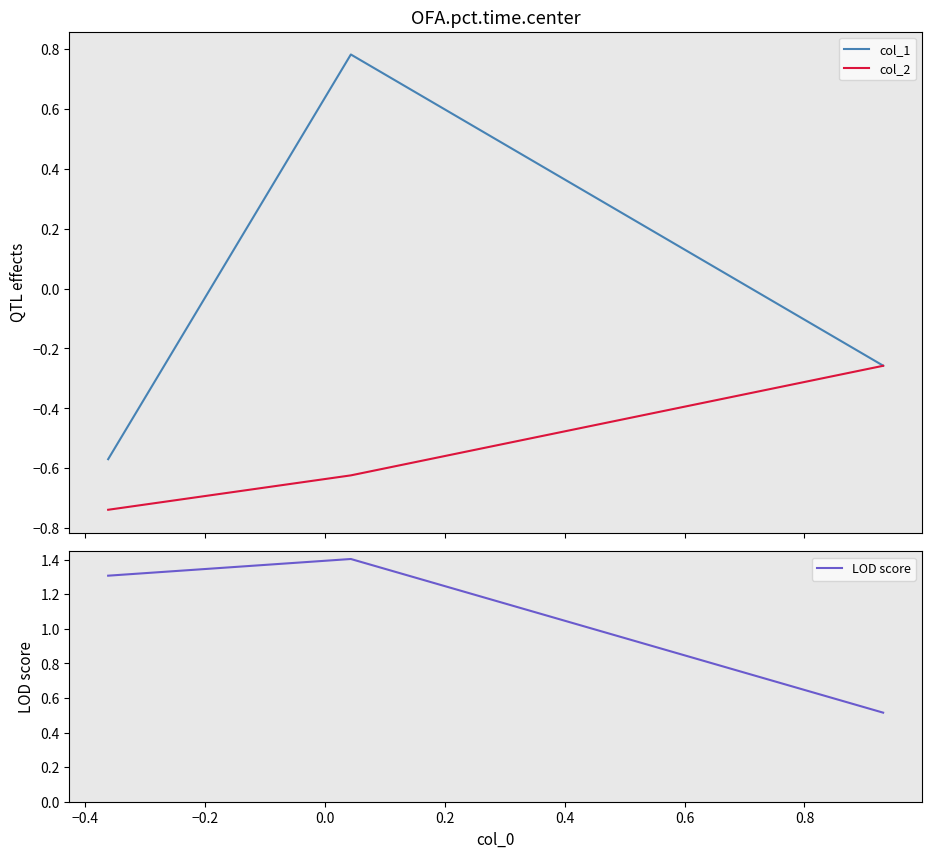

What is the value of the LOD score point at the 1st from the left?

1.3